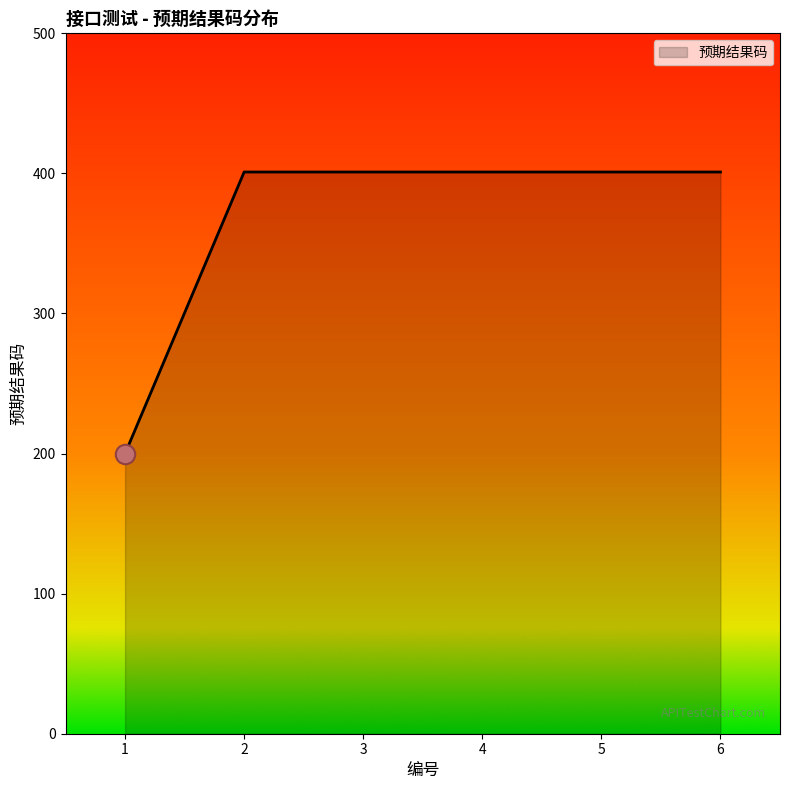

What is the average value?

368